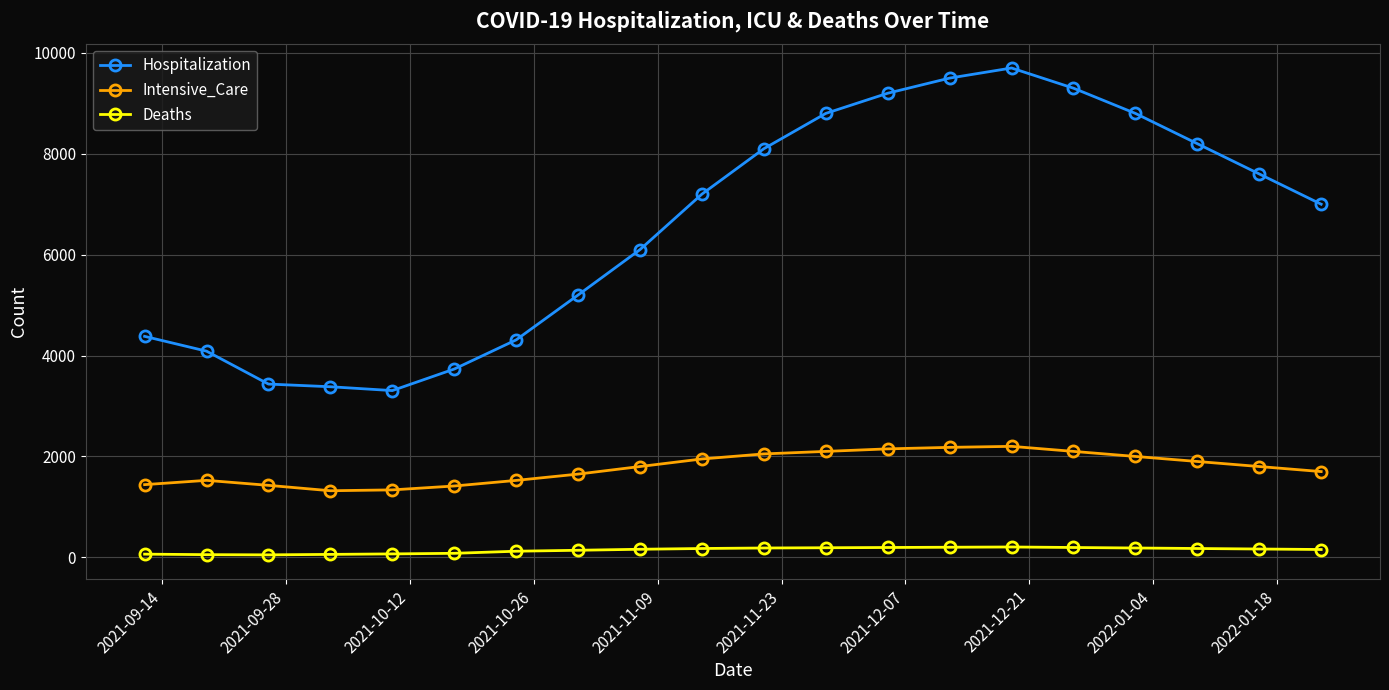

Which series has the largest range (max minus min)?

Hospitalization